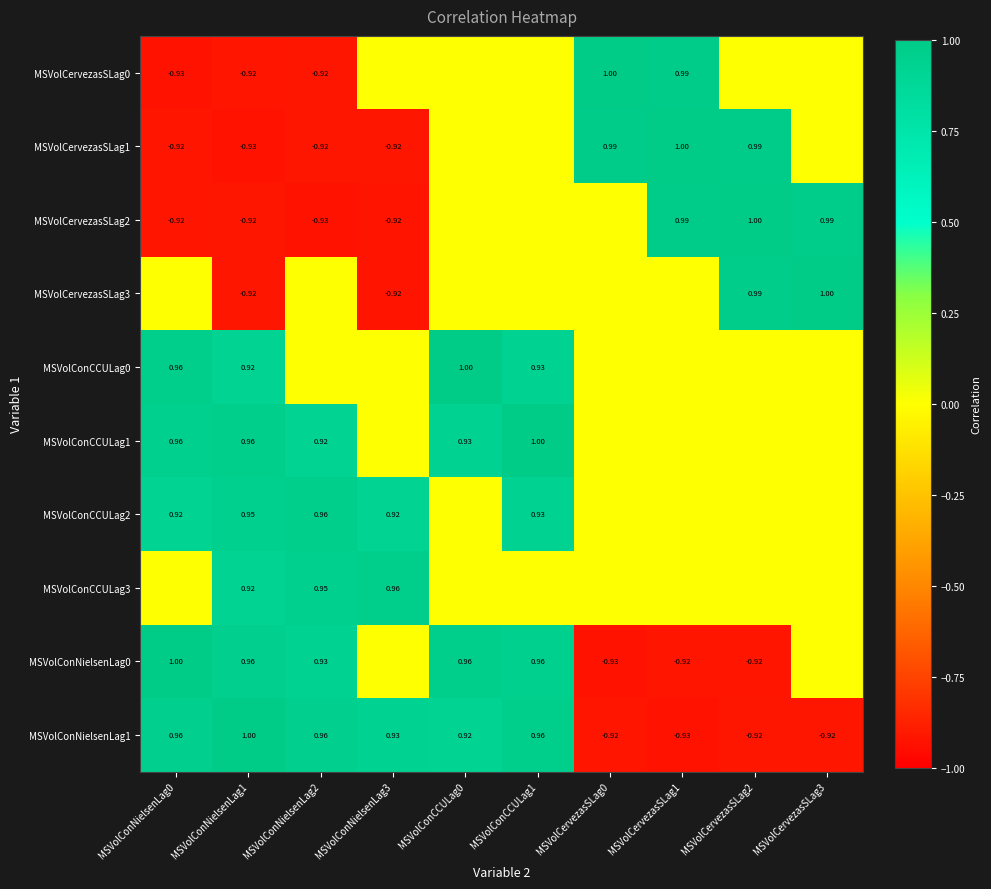

At which label does MSVolConNielsenLag1 first exceed 0?

MSVolConNielsenLag0